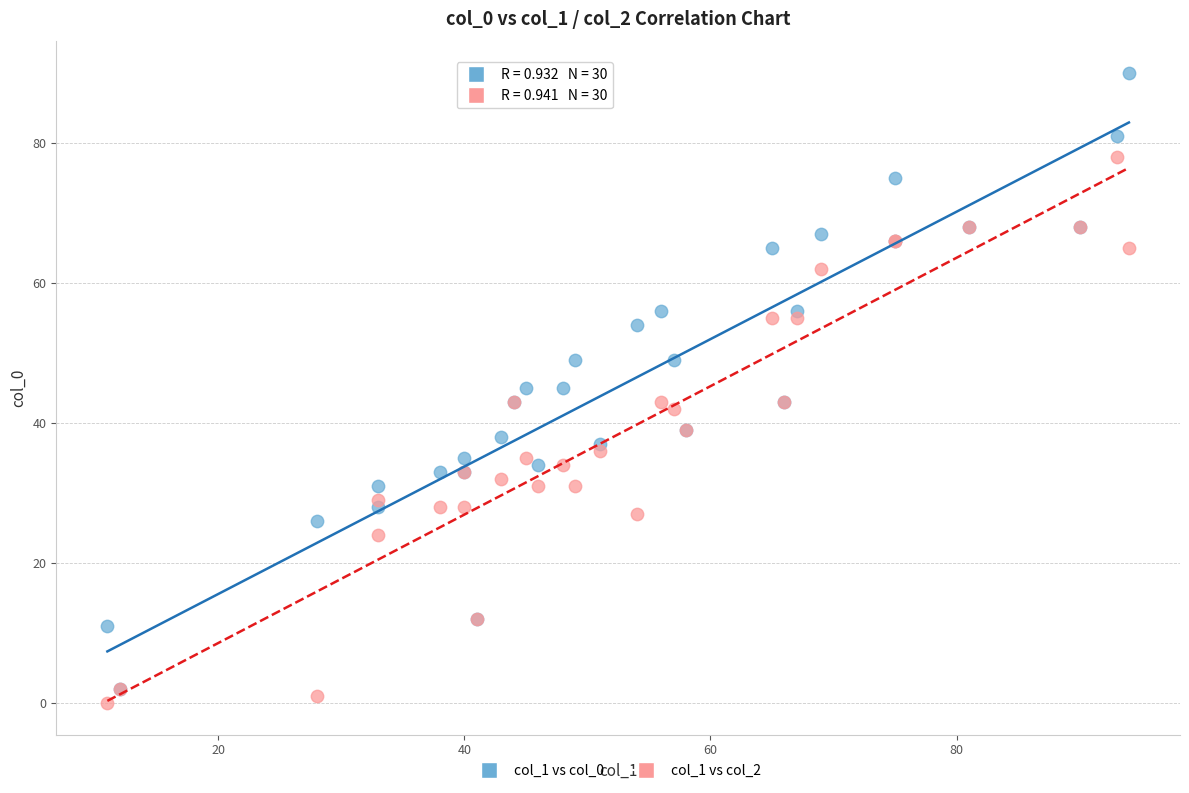

Which series has the widest spread of Y values?

col_1 vs col_0